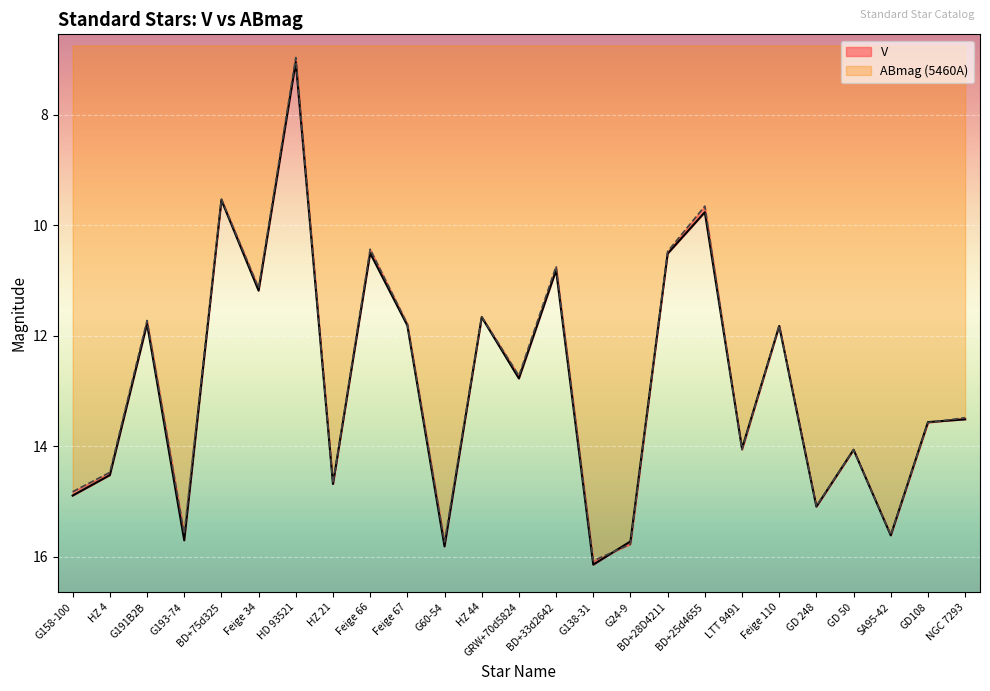

How many intersections are there between V and ABmag (5460A)?

6